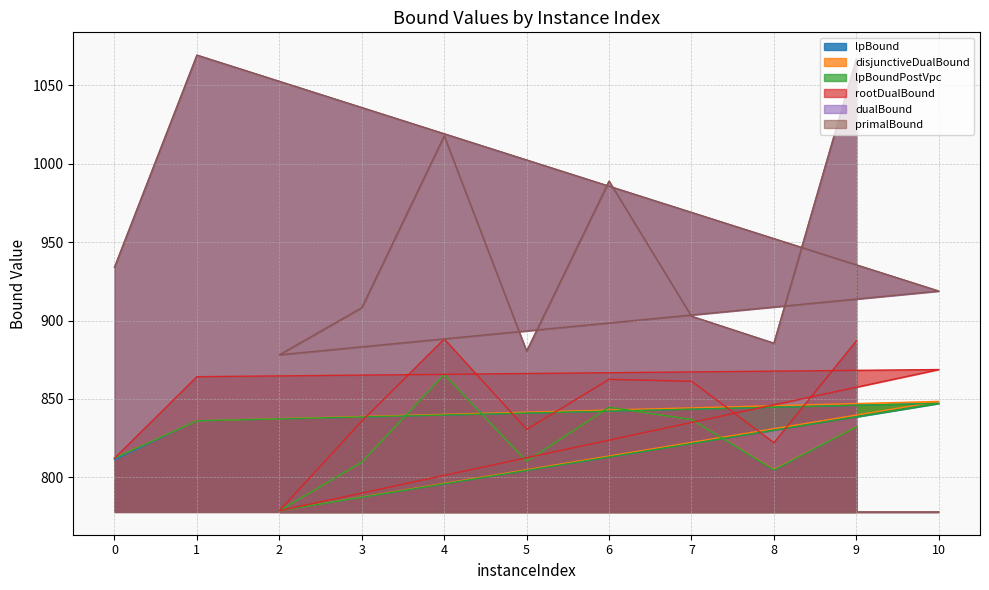

Reading right to left, transcribe all the data shown in this chart.

lpBound: 9=832.2	8=804.7	7=836.9	6=844.7	5=810.3	4=865.6	3=809.7	2=778.8	10=847.2	1=836.1	0=811.3
disjunctiveDualBound: 9=832.2	8=805.0	7=836.9	6=844.7	5=810.3	4=865.6	3=809.7	2=778.8	10=848.5	1=836.1	0=812.3
lpBoundPostVpc: 9=832.2	8=804.7	7=836.9	6=844.7	5=810.3	4=865.6	3=809.7	2=778.8	10=847.2	1=836.1	0=812.3
rootDualBound: 9=887.1	8=822.1	7=861.3	6=862.6	5=830.6	4=888.3	3=835.9	2=778.8	10=868.8	1=864.2	0=812.2
dualBound: 9=1066.8	8=885.6	7=902.8	6=988.9	5=880.5	4=1017.8	3=908.2	2=878.2	10=918.8	1=1069.3	0=934.0
primalBound: 9=1066.8	8=885.6	7=902.8	6=988.9	5=880.5	4=1017.8	3=908.2	2=878.2	10=918.8	1=1069.3	0=934.0